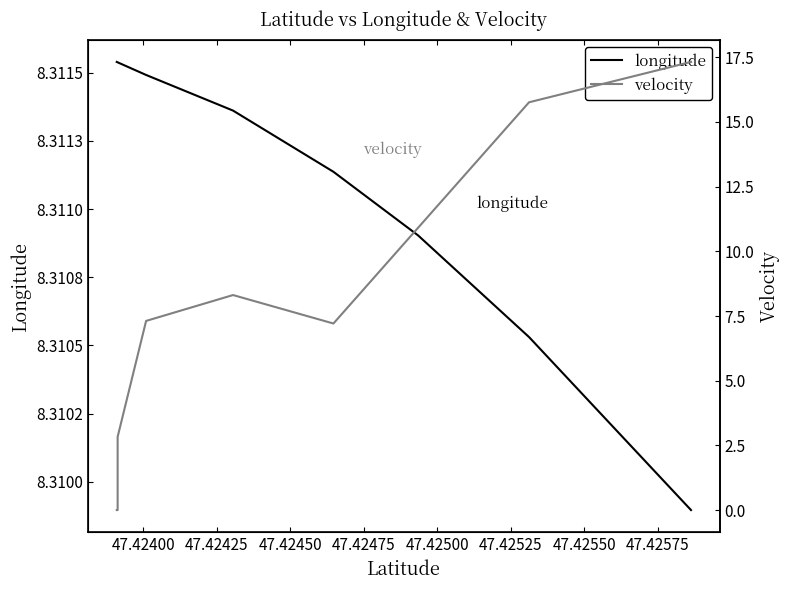

True or false: velocity has more than 0 interior local peaks.

True